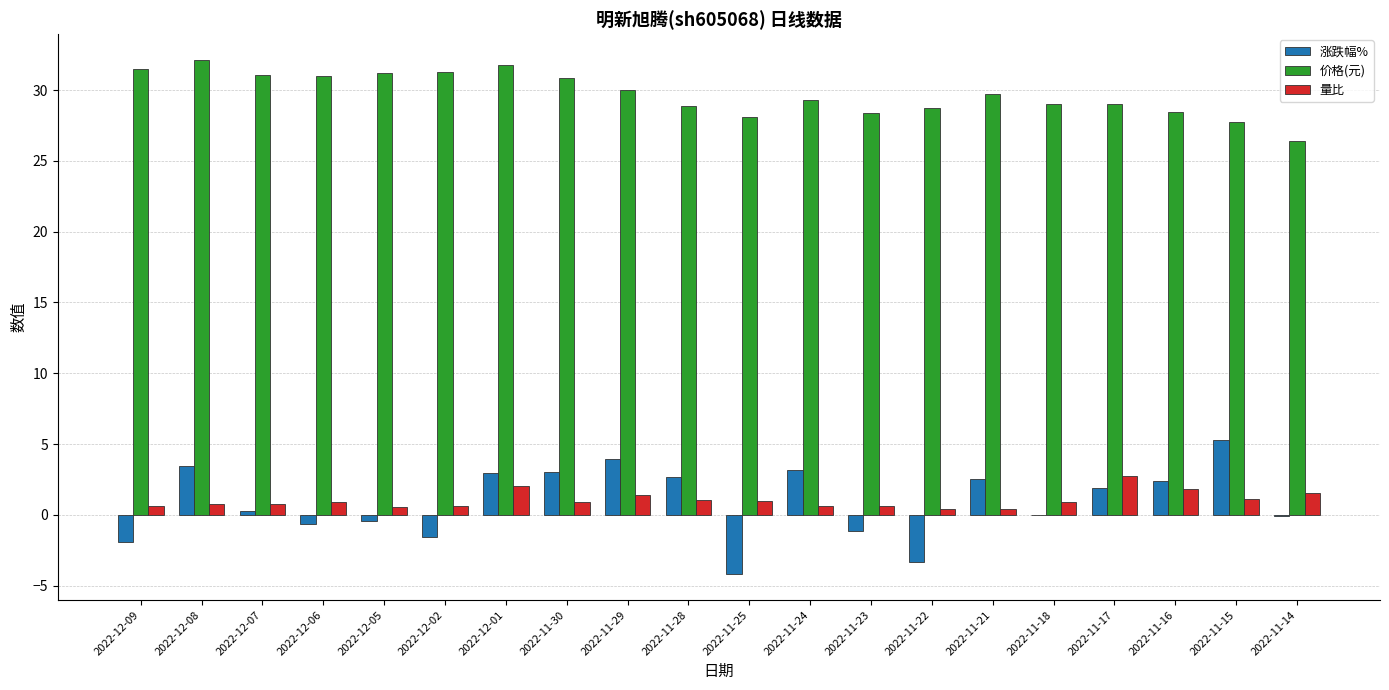

What is the sum of the 涨跌幅% values at 2022-12-01 and 2022-11-25?

-1.2